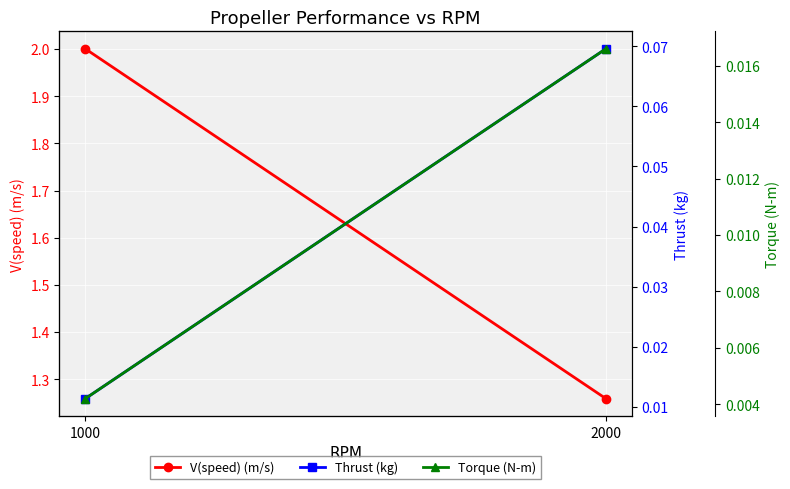

Between 1000 and 2000, which is larger?

1000